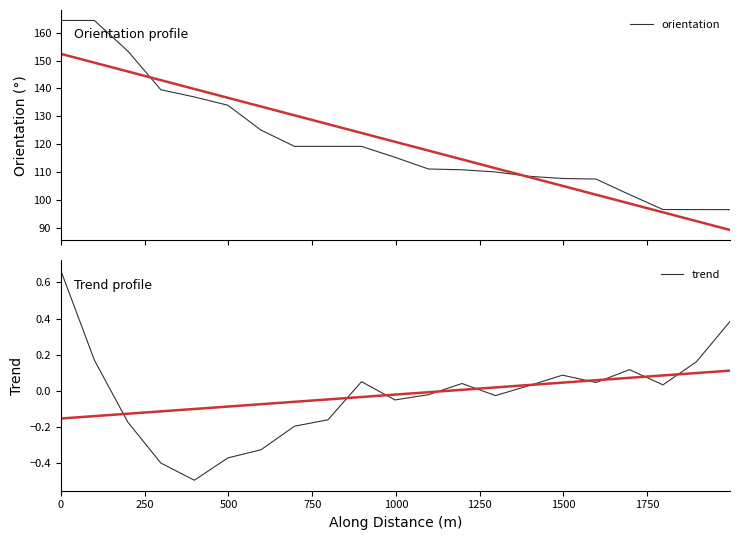

True or false: orientation and trend cross at least once.

False